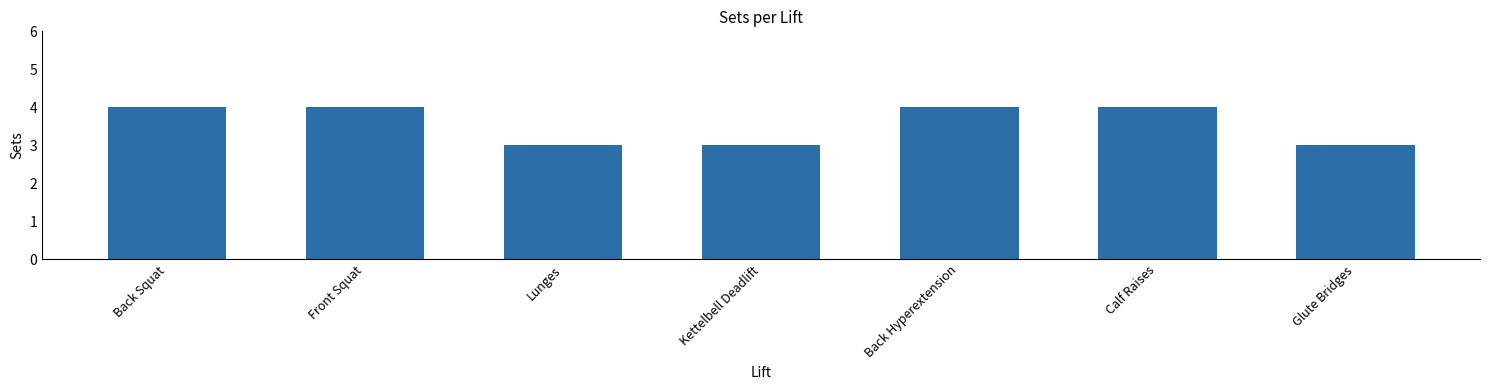

What is the approximate value at Glute Bridges?

3